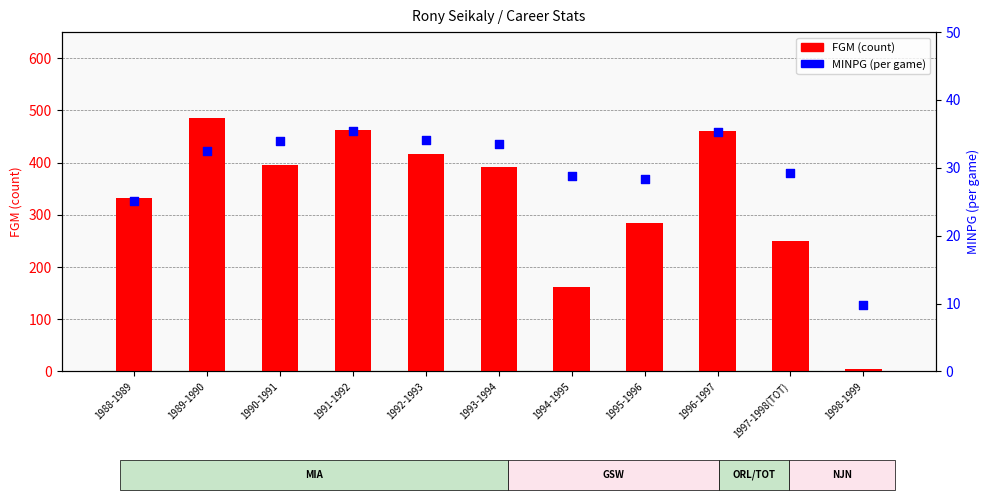

Which series reaches the minimum Y coordinate?

FGM